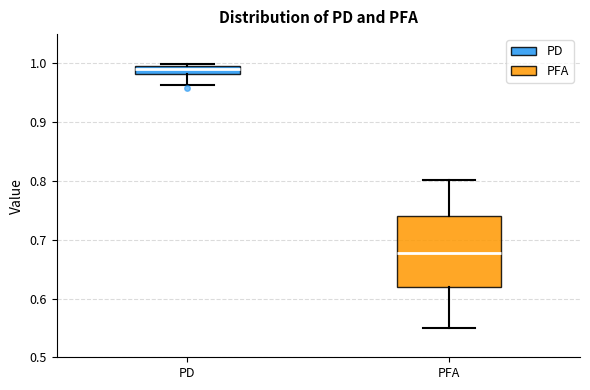

Where does the median line of the box for PD sit on the y-axis? The values are not printed on the chart, so give them approximately, as read against the axis.

0.99